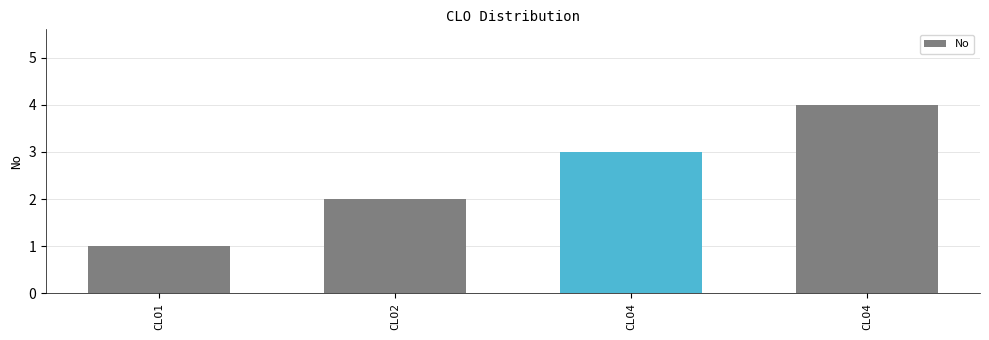

How many values are between 2 and 4?

3